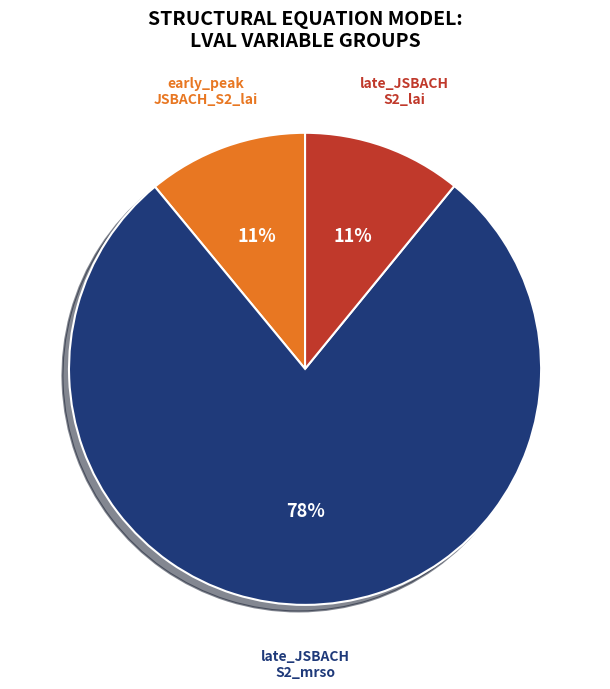

Is there any slice that represents more than half of the pie?

Yes